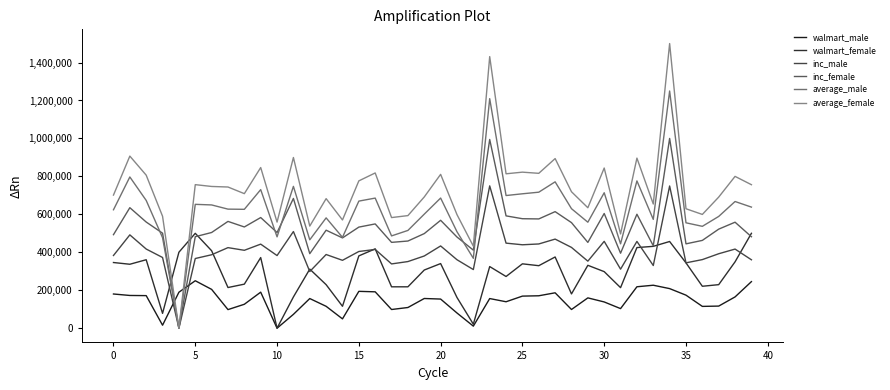

Which series ends up on top after the final intersection of walmart_male and inc_female?

inc_female